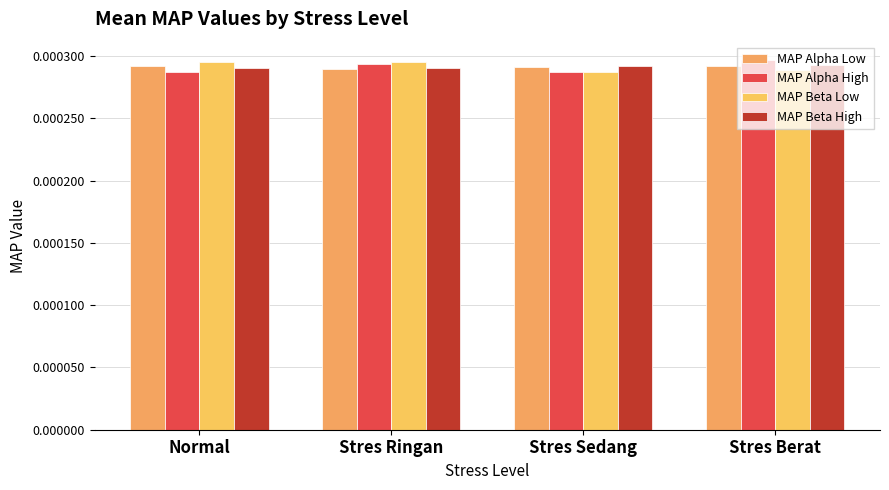

Between Normal and Stres Berat, which is larger?

Normal